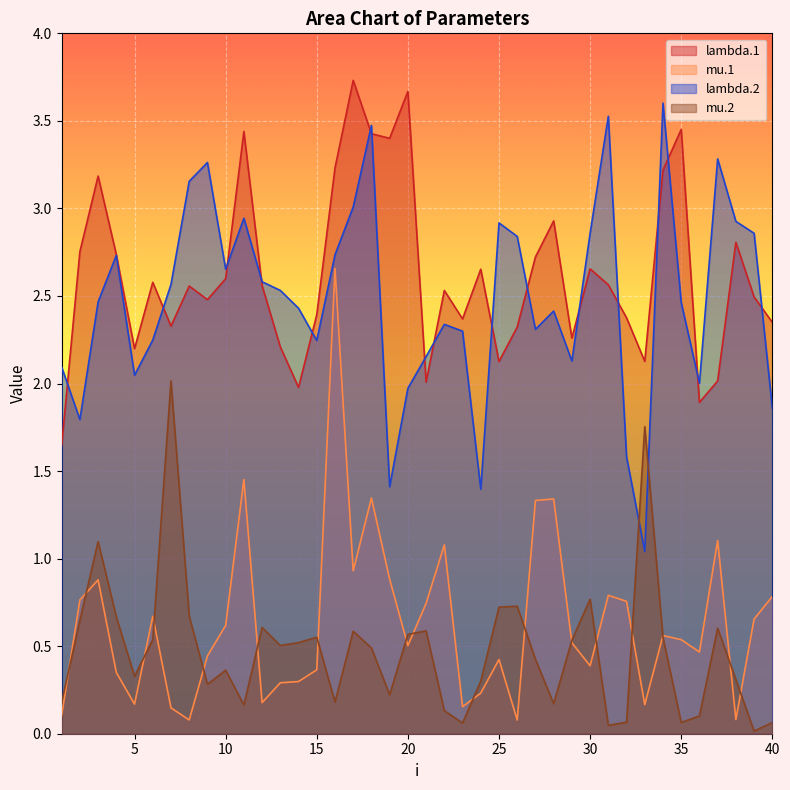

How many lines are shown in the chart?

4